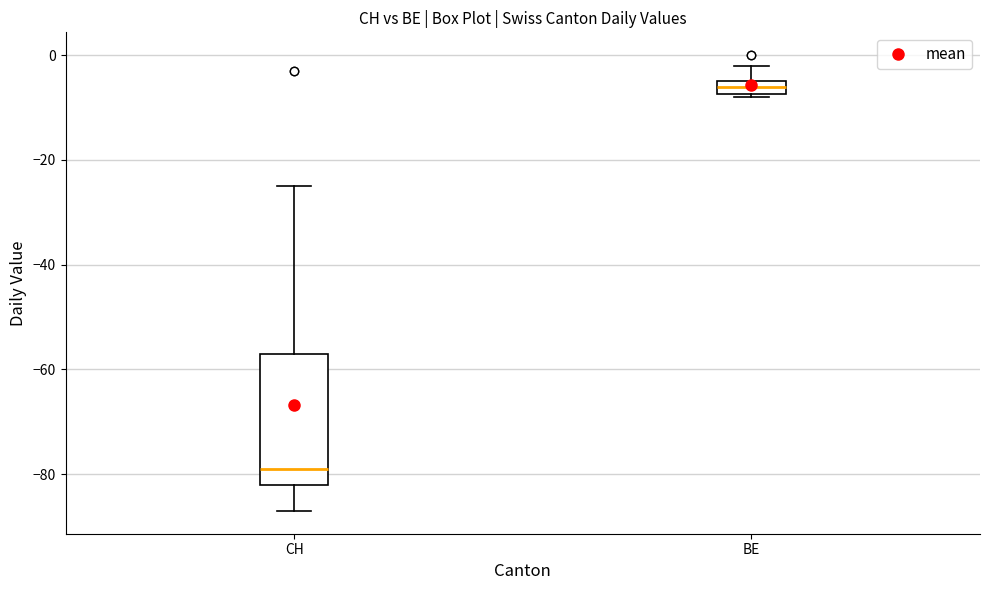

Which box's median line is the lowest?

CH